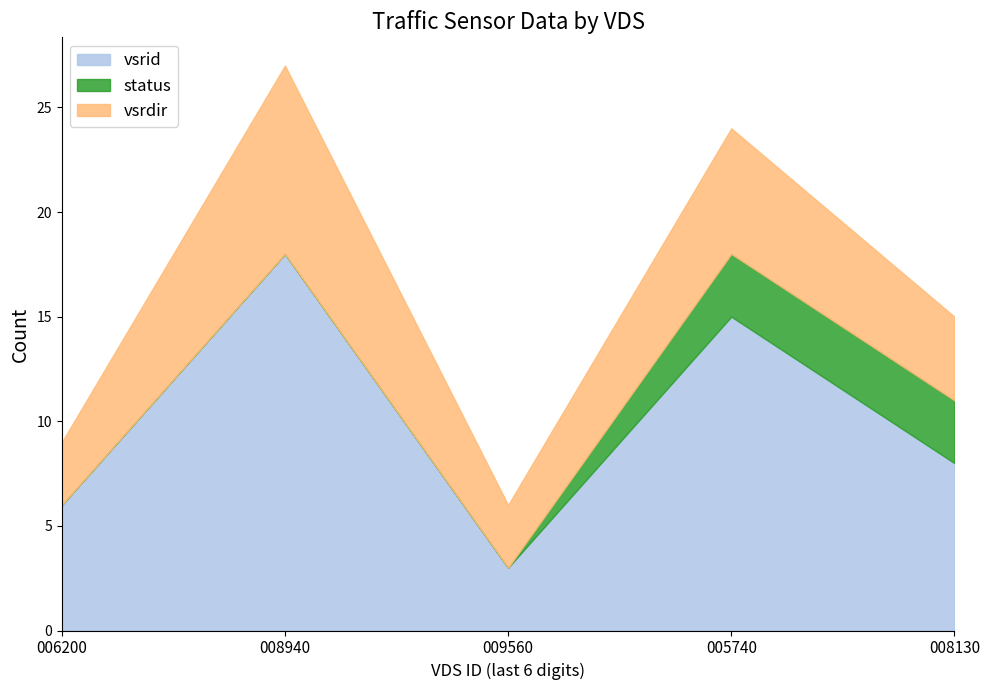

Which series has the largest range (max minus min)?

vsrid